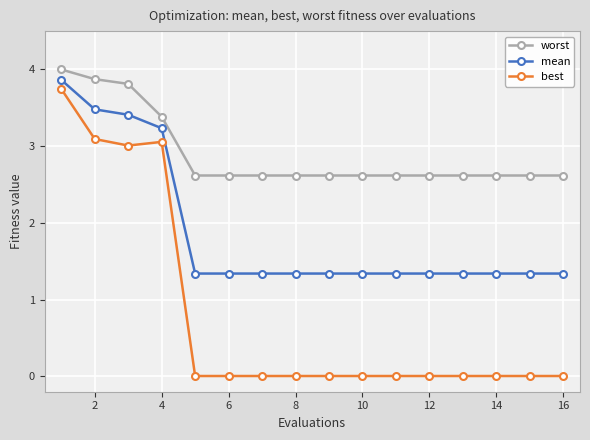

Which series has the largest total across all categories?

worst